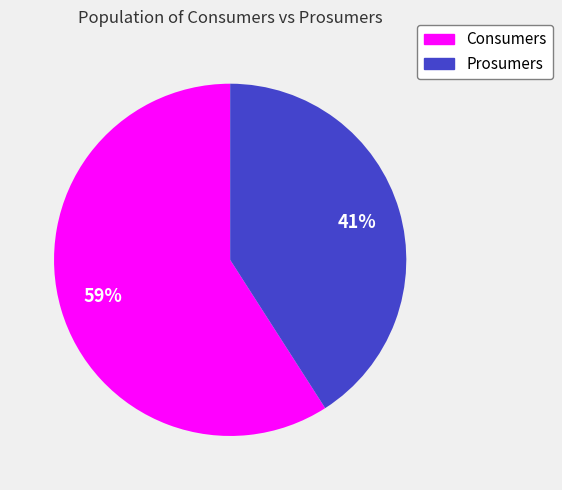

Between Prosumers and Consumers, which is larger?

Consumers